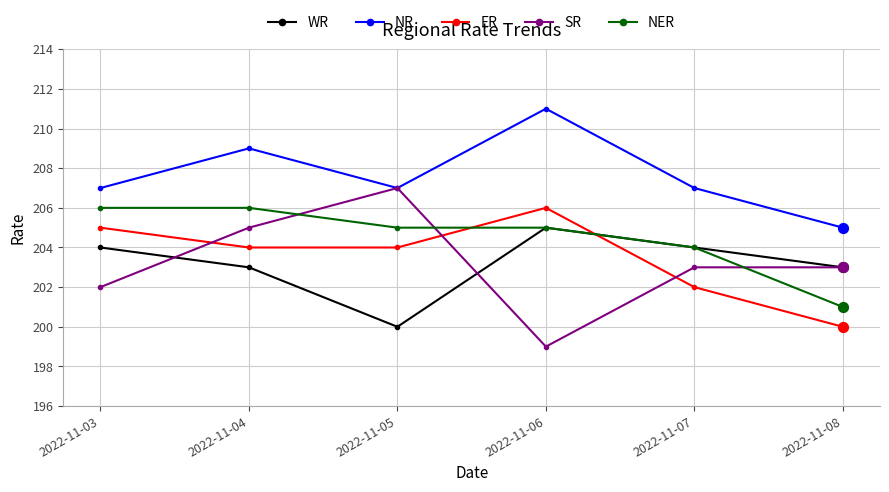

Is the value of SR at 2022-11-07 greater than the value of NER at 2022-11-08?

Yes